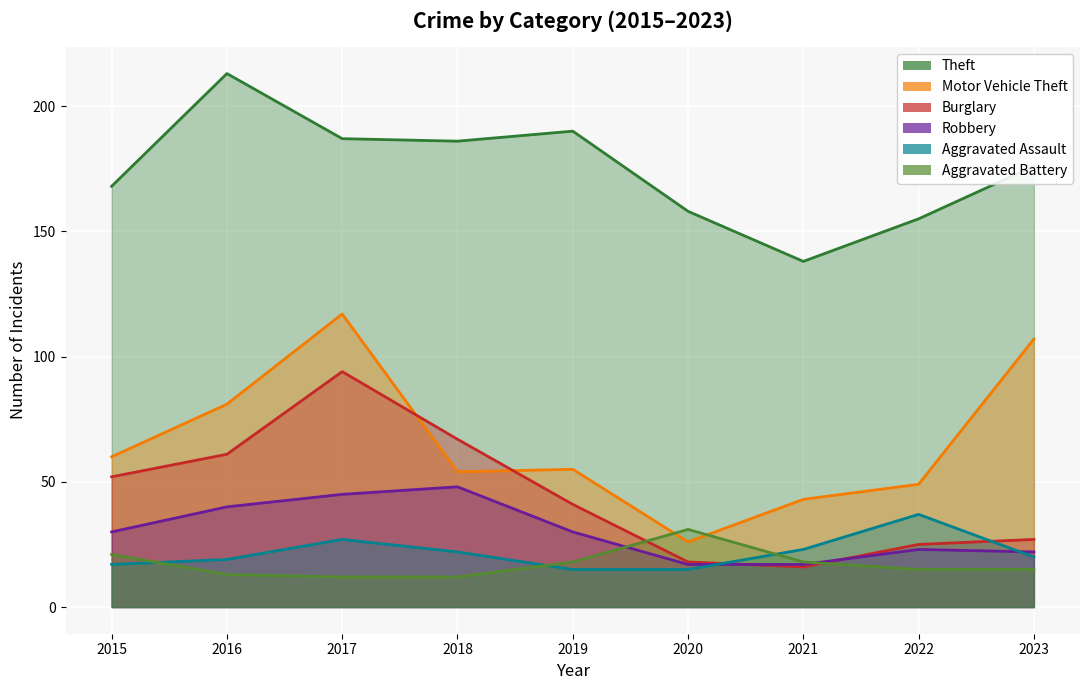

What is the average value of the Aggravated Battery series?

17